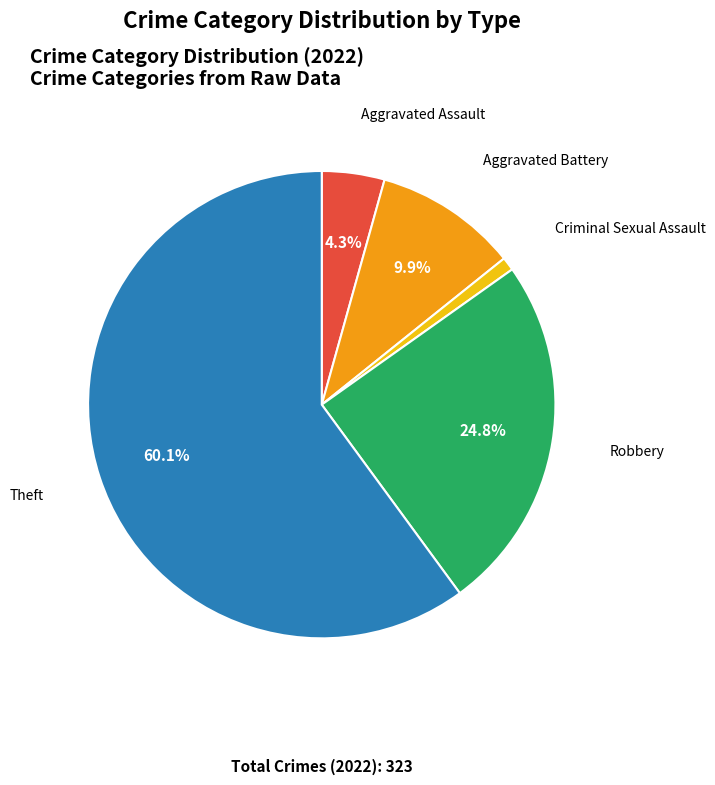

Rank the categories by value from highest to lowest.

Theft, Robbery, Aggravated Battery, Aggravated Assault, Criminal Sexual Assault